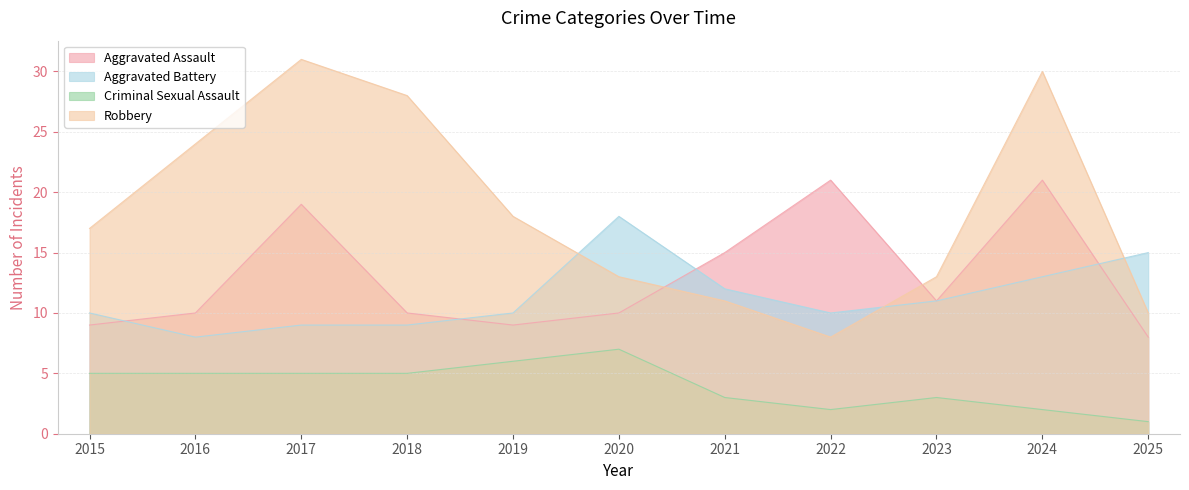

What is the maximum value shown in the chart?

31